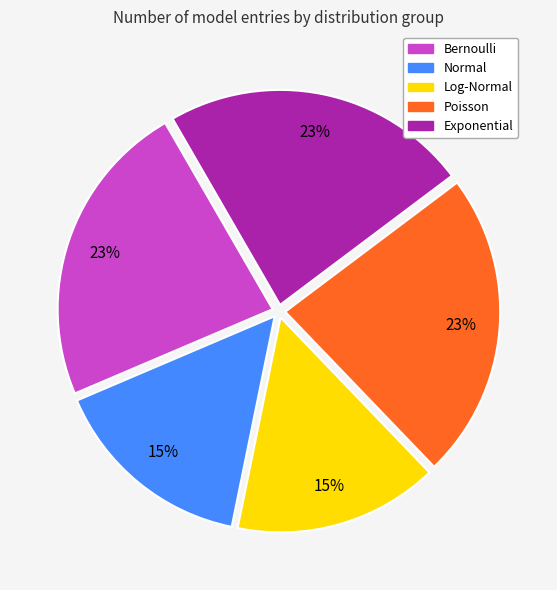

Does Exponential account for over 50% of the chart?

No